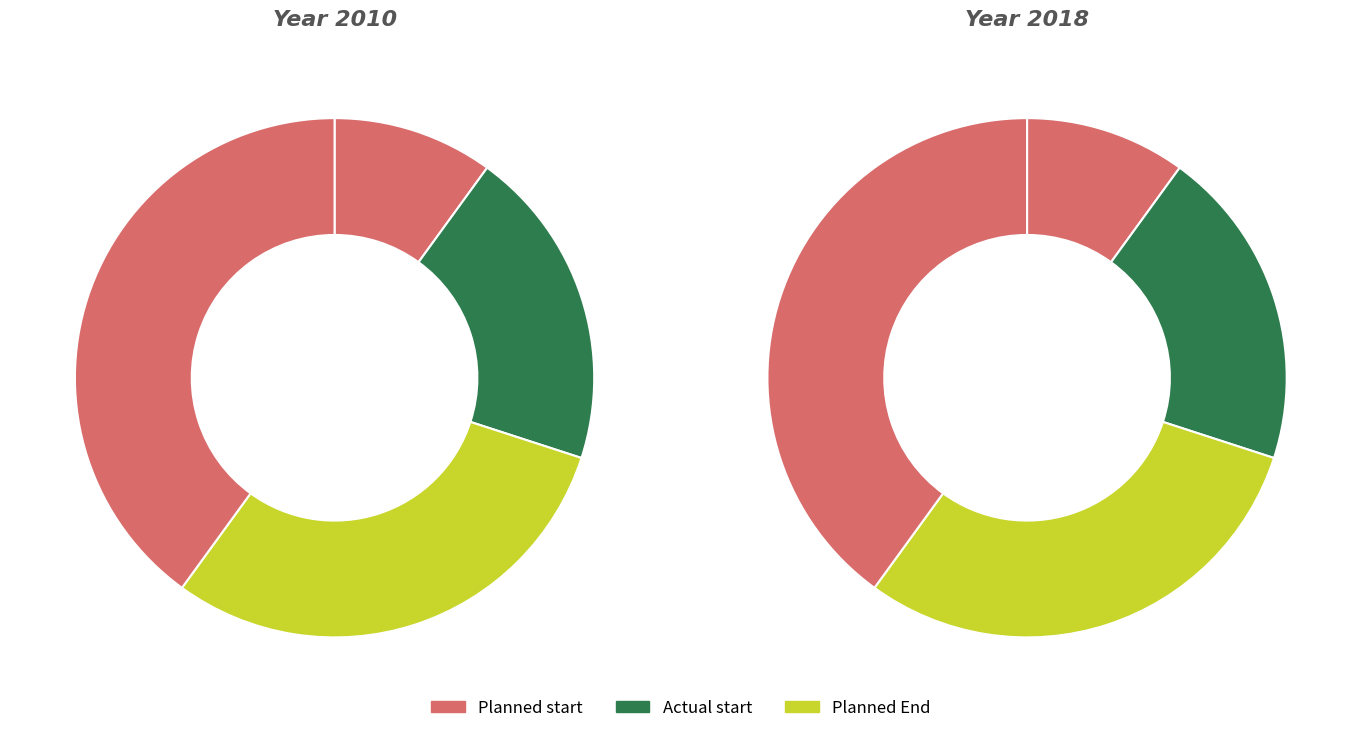

Is there a majority slice in this chart?

No